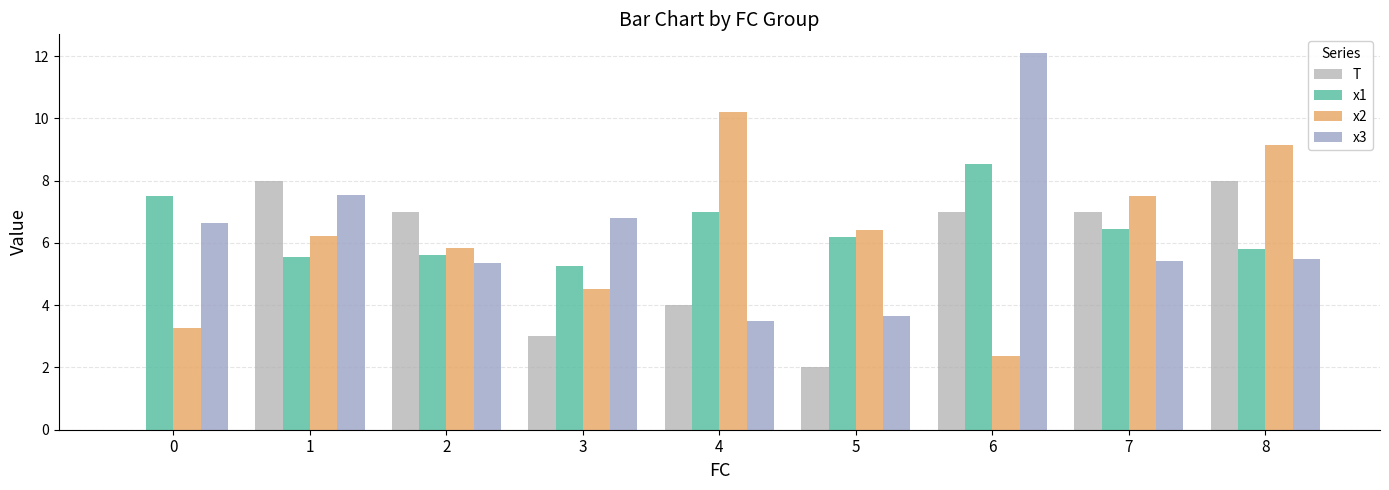

List the series in order of their peak value, lowest first.

T, x1, x2, x3